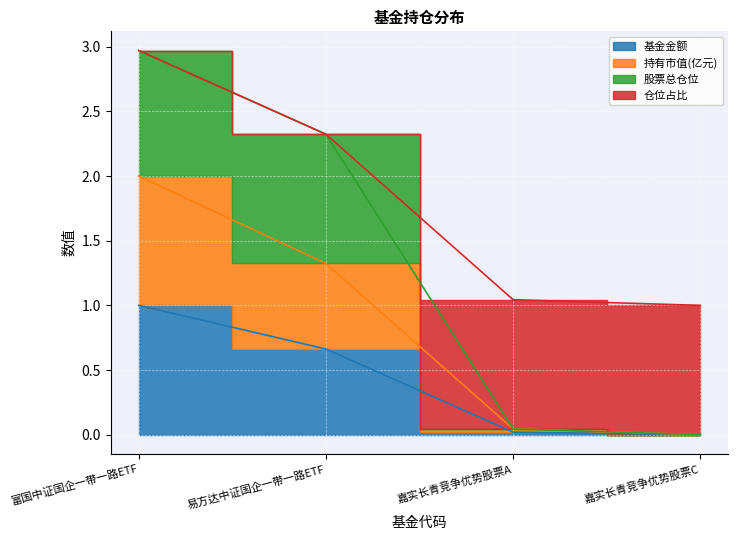

Between 富国中证国企一带一路ETF and 嘉实长青竞争优势股票A, which series saw the biggest shift?

股票总仓位